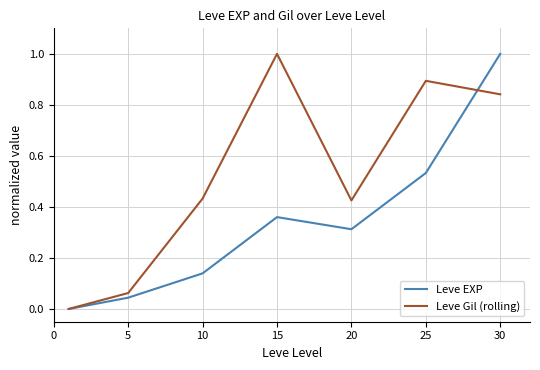

Which series has the largest total across all categories?

Leve Gil (rolling)